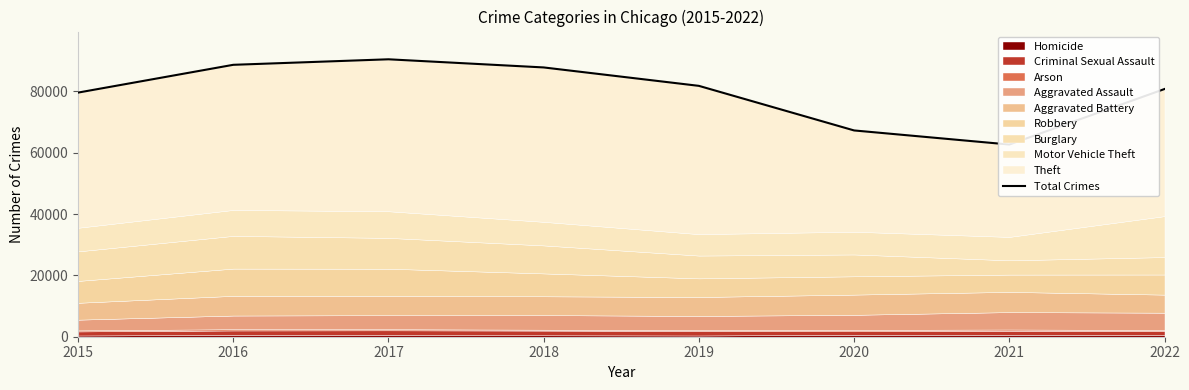

What is the minimum value shown in the chart?

62693